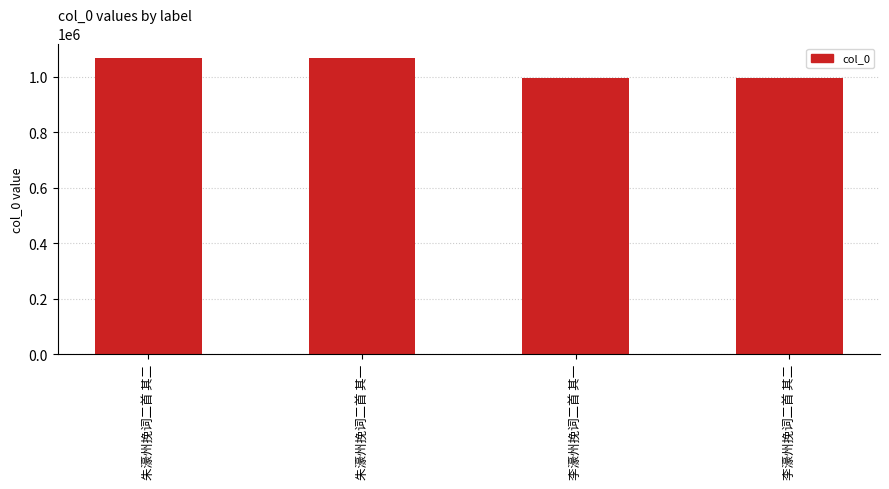

What is the smallest value displayed?

996133